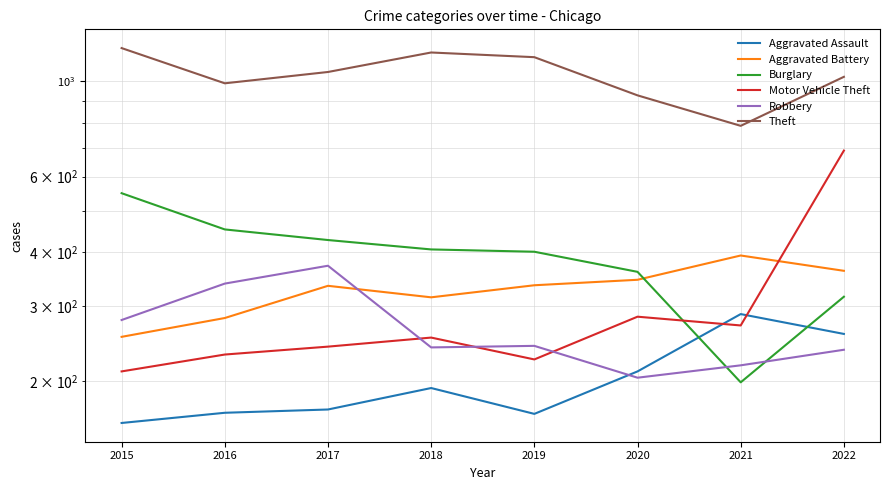

The Aggravated Assault series shows 168 at 2019. True or false?

True